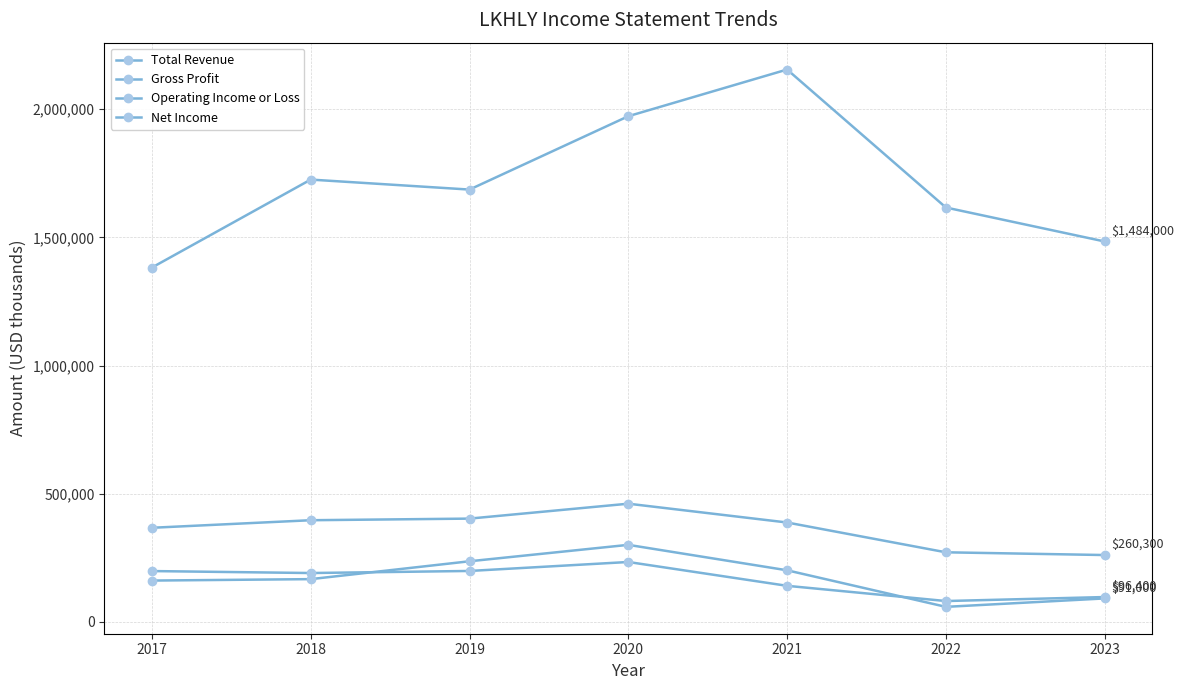

How many lines are shown in the chart?

4